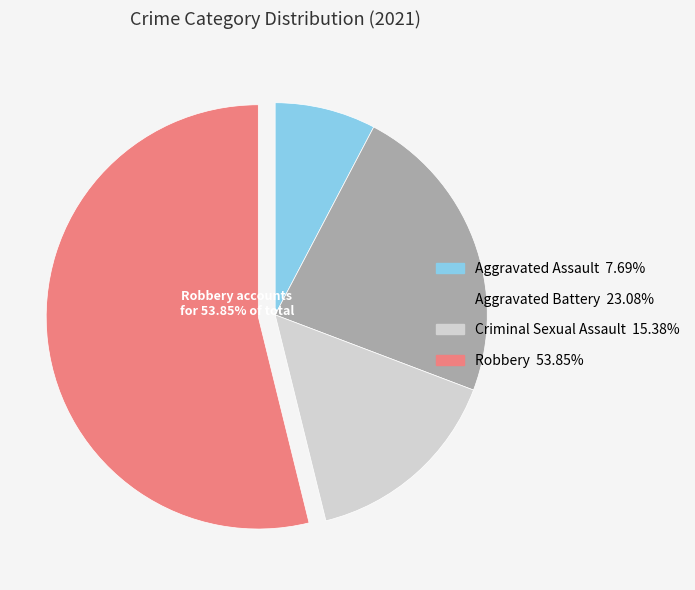

Is there a majority slice in this chart?

Yes